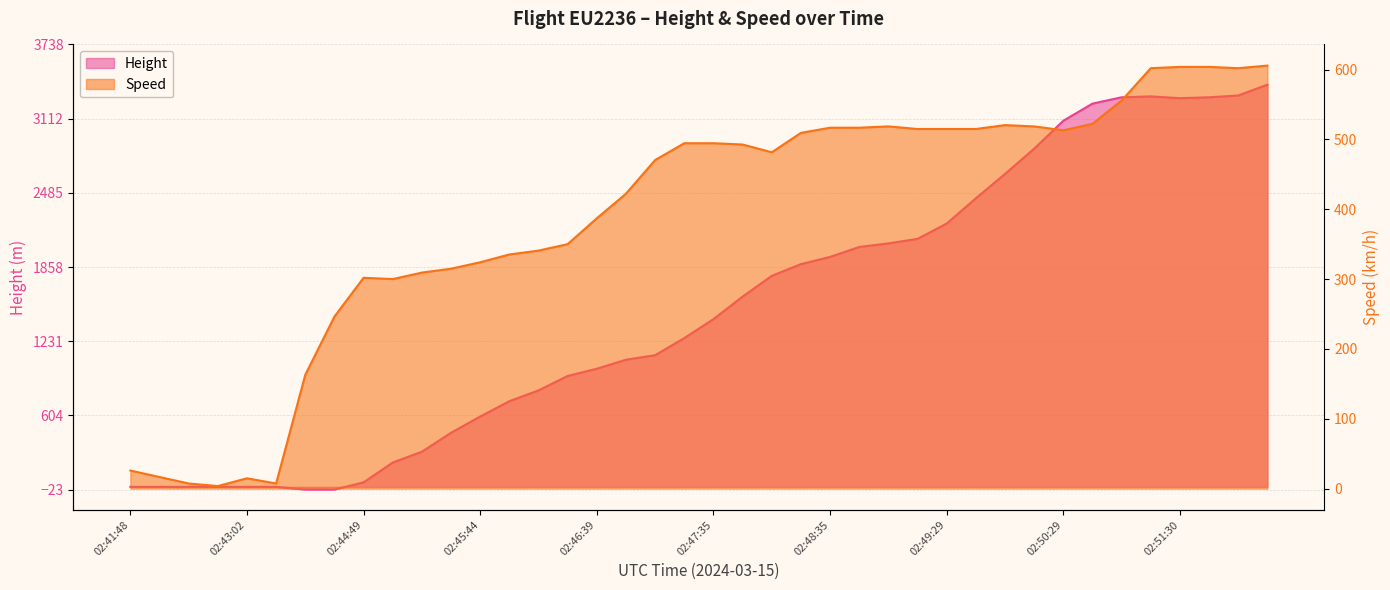

What is the difference between the Speed values at 02:49:44 and 02:43:24?

507.4